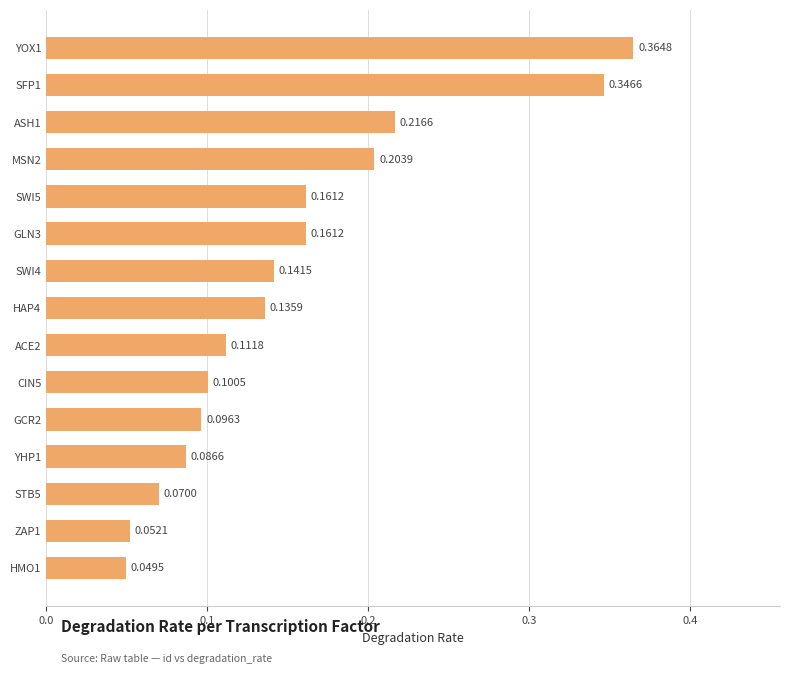

What is the sum of all values?

2.3